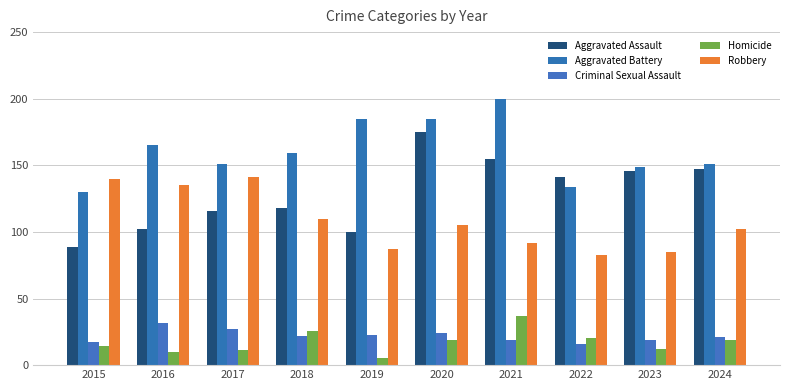

What are all the series names shown in the legend?

Aggravated Assault, Aggravated Battery, Criminal Sexual Assault, Homicide, Robbery